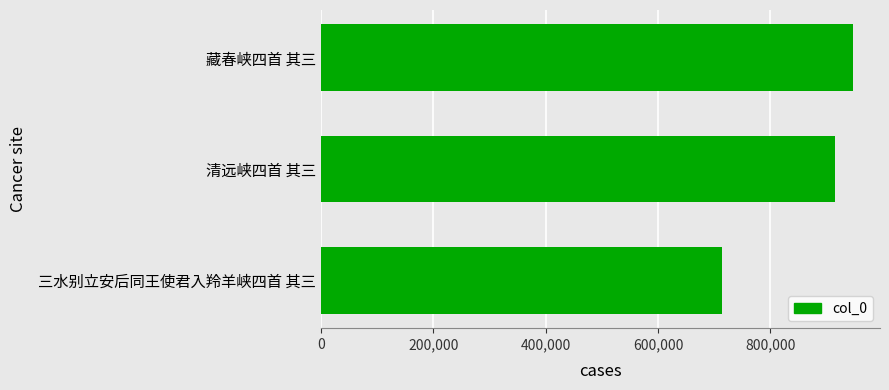

Rank the categories by value from highest to lowest.

藏春峡四首 其三, 清远峡四首 其三, 三水别立安后同王使君入羚羊峡四首 其三